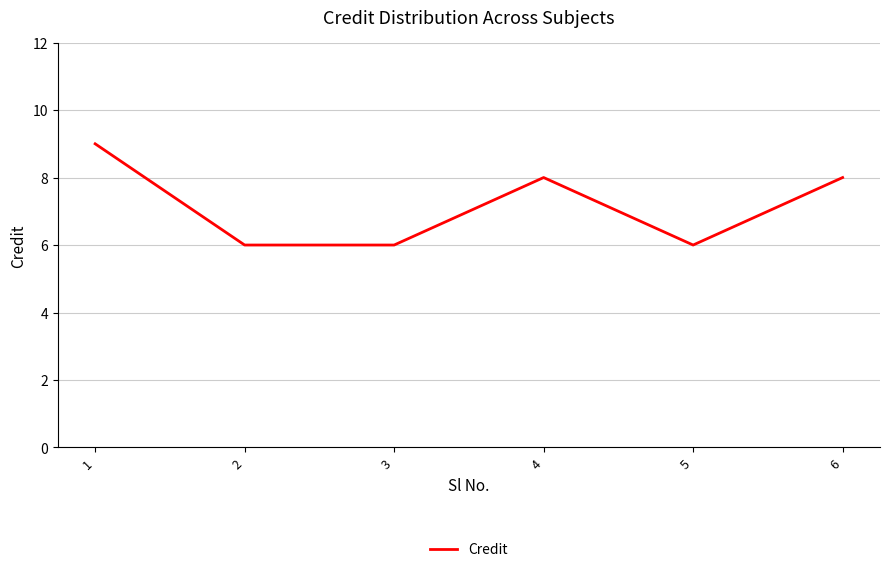

Is it true that the value at 6 is 8?

True